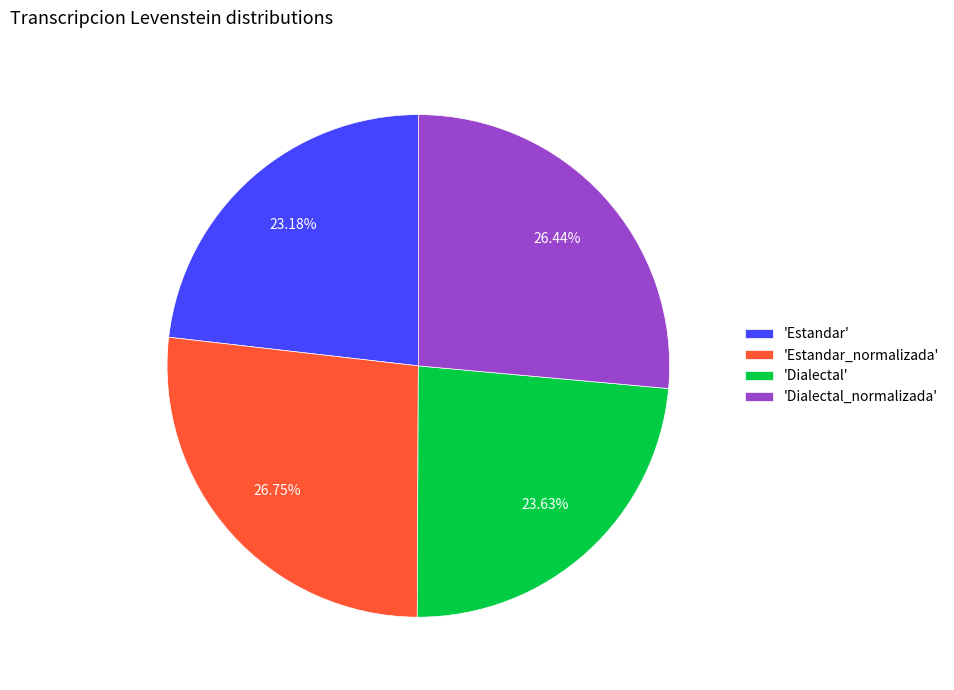

What is the ratio of the value at 'Estandar_normalizada' to the value at 'Dialectal_normalizada'?

1.0